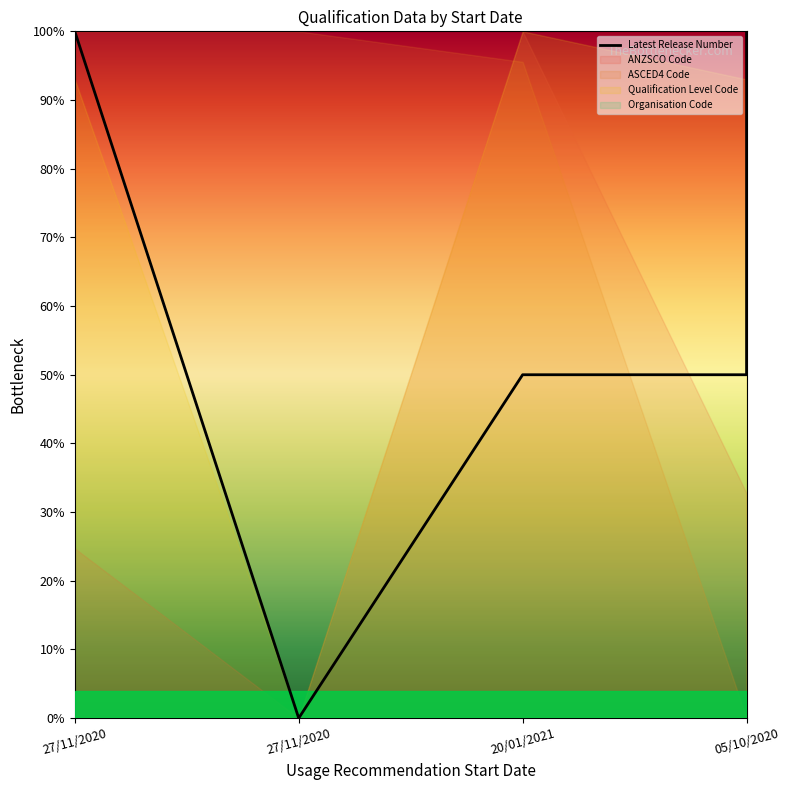

The chart shows a value of 1.0 at 27/11/2020. True or false?

True